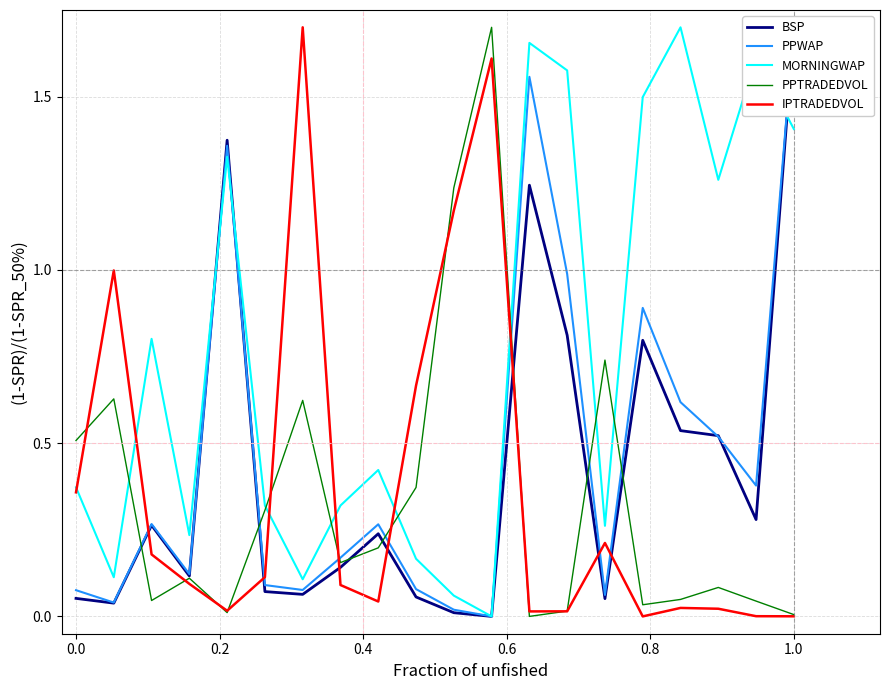

True or false: MORNINGWAP has a value of 1.4 at 1.0.

True